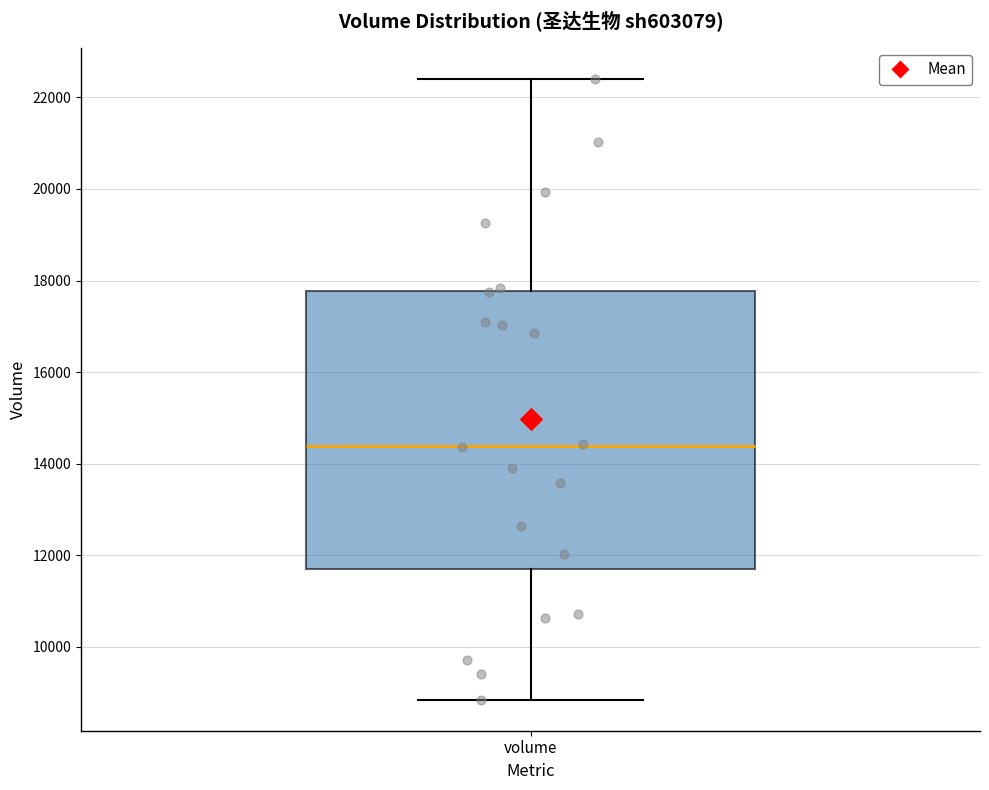

Transcribe this box plot: give where the median line is, the range the box spans, and where the two whiskers end, as read against the y-axis. The values are not printed on the chart, so give them approximately, as read against the axis.

median 14400, box 11600 to 17800, whiskers 8800 to 22400